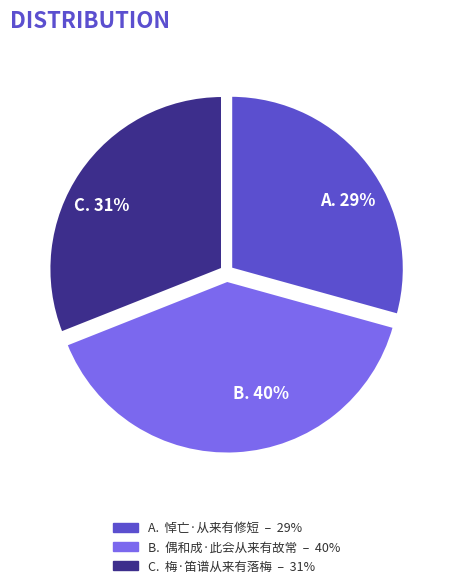

To the nearest percent, what is the average slice percentage?

33%